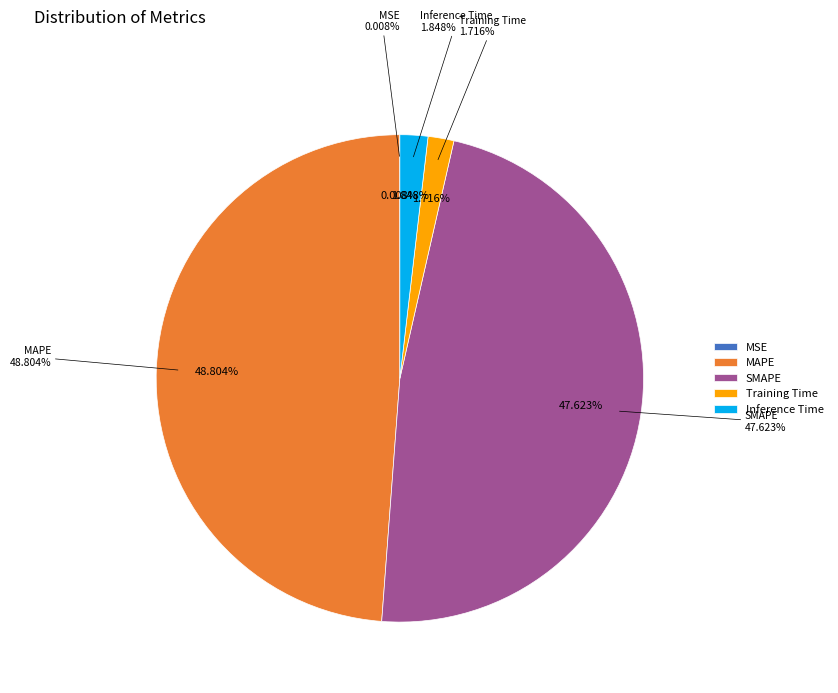

What percentage is the MAPE slice, to the nearest percent?

49%